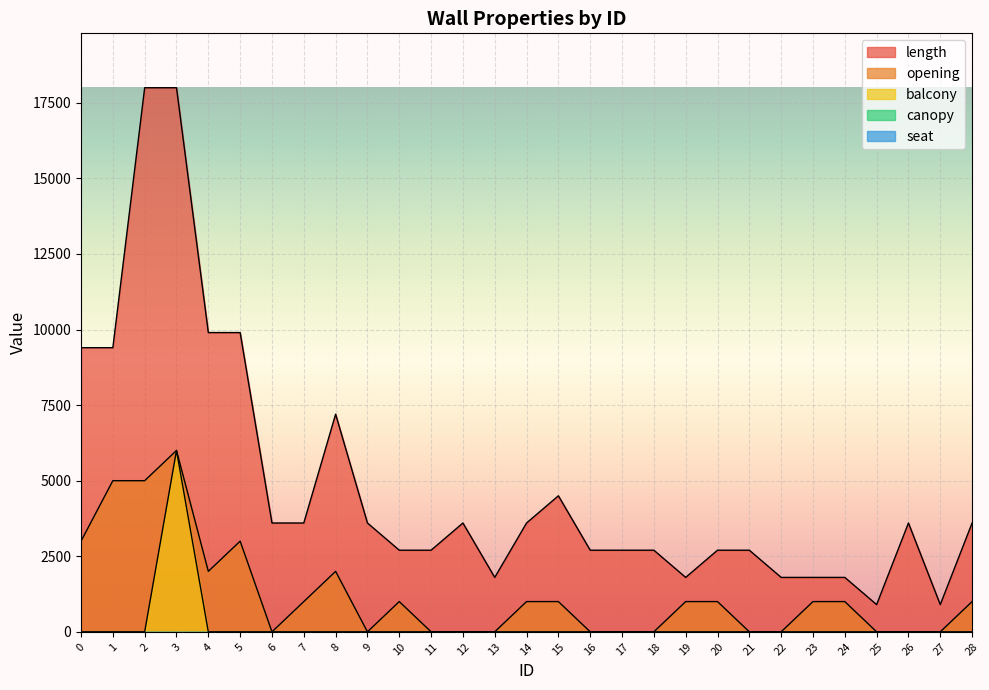

Reading left to right, what are all the values shown in this chart?

length: 9400	9400	18000	18000	9900	9900	3600	3600	7200	3600	2700	2700	3600	1800	3600	4500	2700	2700	2700	1800	2700	2700	1800	1800	1800	900	3600	900	3600
opening: 3000	5000	5000	6000	2000	3000	0	1000	2000	0	1000	0	0	0	1000	1000	0	0	0	1000	1000	0	0	1000	1000	0	0	0	1000
balcony: 0	0	0	6000	0	0	0	0	0	0	0	0	0	0	0	0	0	0	0	0	0	0	0	0	0	0	0	0	0